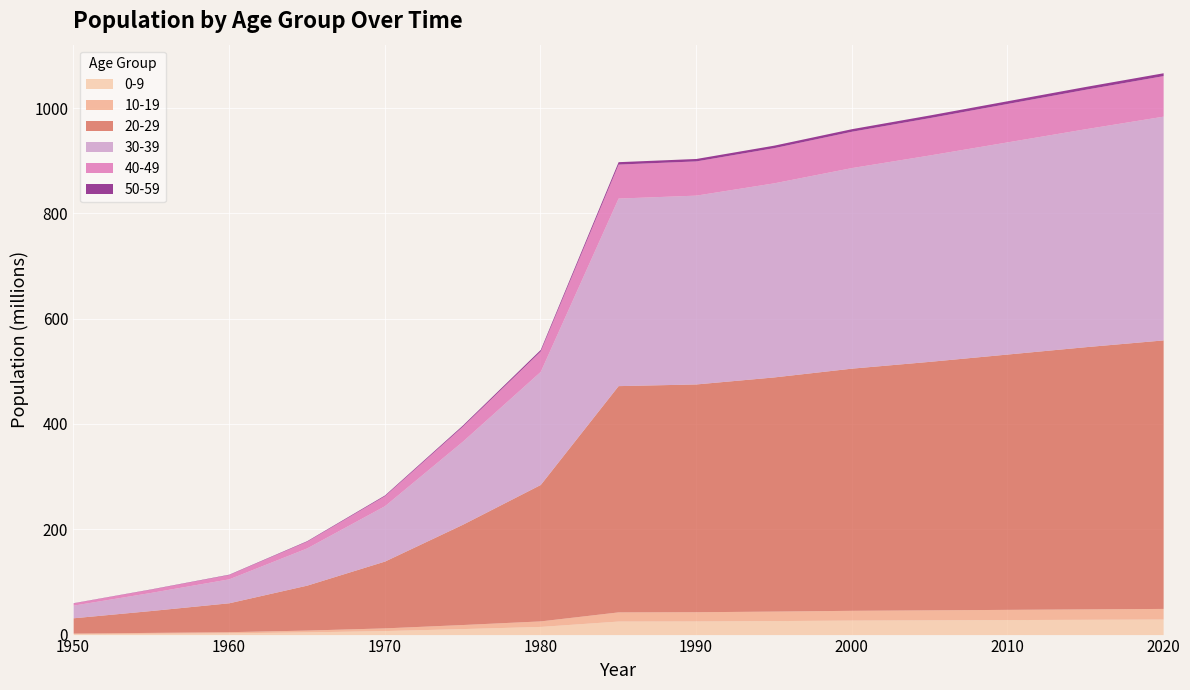

Reading left to right, extract all data points from this chart.

0-9: 1.7	2.5	3.3	5.1	7.6	11.4	15.5	25.7	25.9	26.6	27.5	28.0	28.5	29.0	29.5
10-19: 1.2	1.7	2.2	3.5	5.2	7.7	10.5	17.4	17.6	18.0	18.6	19.0	19.4	19.8	20.2
20-29: 29.0	41.6	54.9	85.3	126.9	190.4	259.1	429.8	432.7	444.8	460.0	472.0	485.0	498.0	510.0
30-39: 24.0	34.4	45.5	70.7	105.2	157.8	214.8	356.2	358.6	368.7	381.0	392.0	403.0	414.0	425.0
40-49: 4.4	6.2	8.3	12.8	19.1	28.6	38.9	64.6	65.0	66.8	69.0	71.0	73.0	75.0	77.0
50-59: 0.3	0.4	0.6	0.9	1.3	2.0	2.7	4.6	4.6	4.7	4.9	5.0	5.1	5.3	5.4